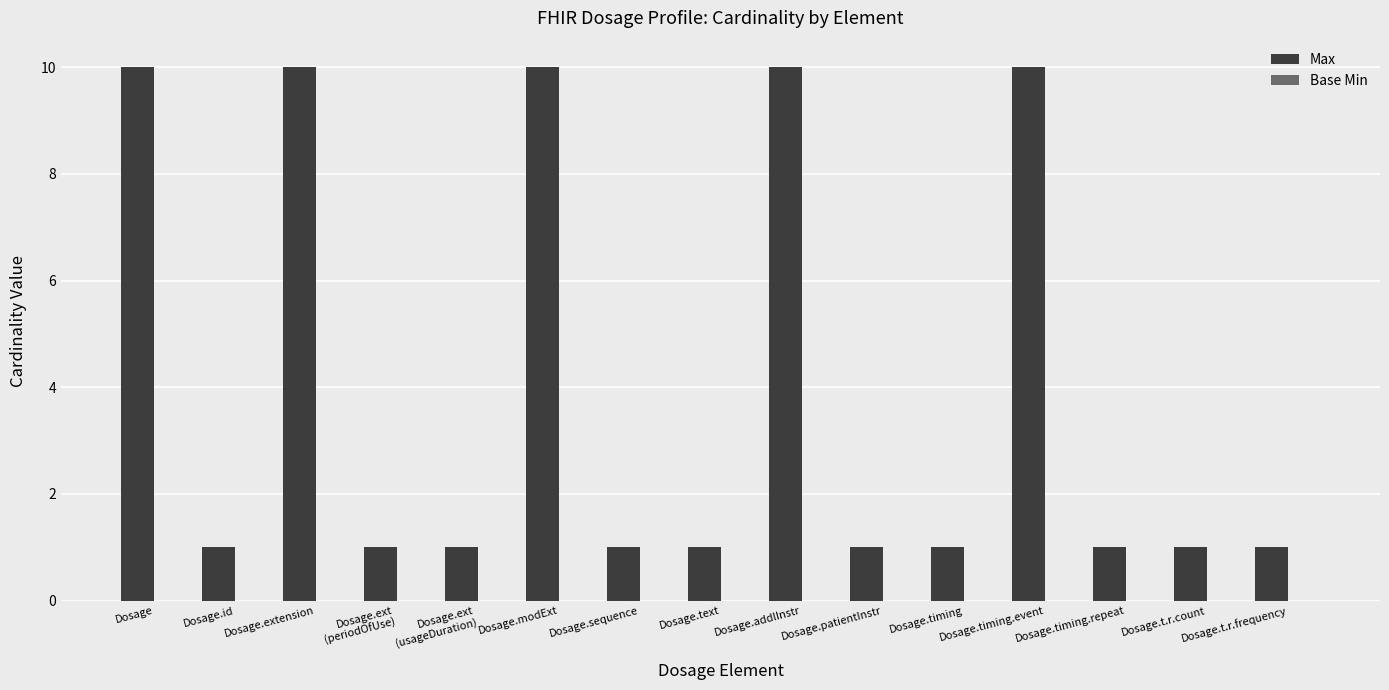

What is the label of the 14th bar from the right?

Dosage.id